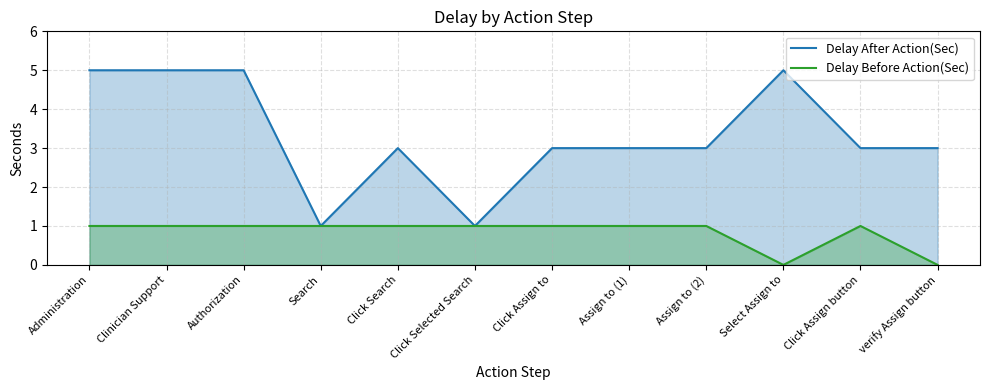

How many interior local valleys does the Delay Before Action(Sec) series have?

1